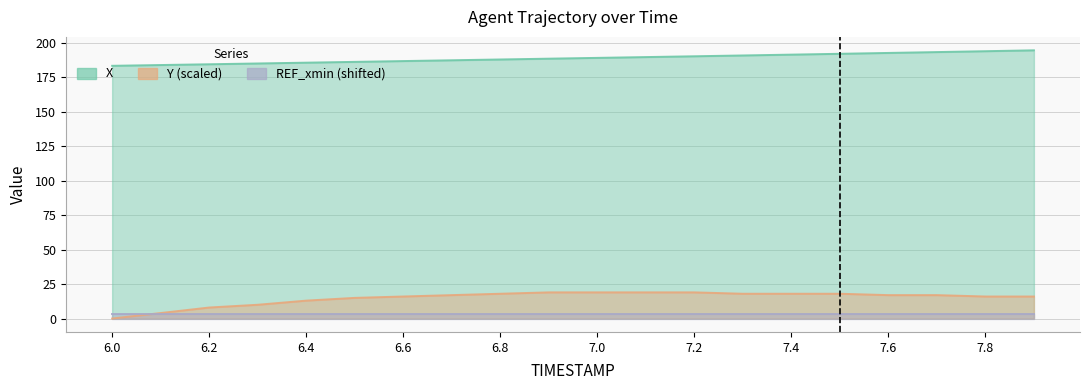

Reading left to right, extract all data points from this chart.

X: 183.5	184.1	184.6	185.2	185.8	186.4	186.9	187.5	188.1	188.7	189.3	189.8	190.4	191.0	191.6	192.2	192.8	193.5	194.1	194.7
Y: 0.0	4.0	8.0	10.0	13.0	15.0	16.0	17.0	18.0	19.0	19.0	19.0	19.0	18.0	18.0	18.0	17.0	17.0	16.0	16.0